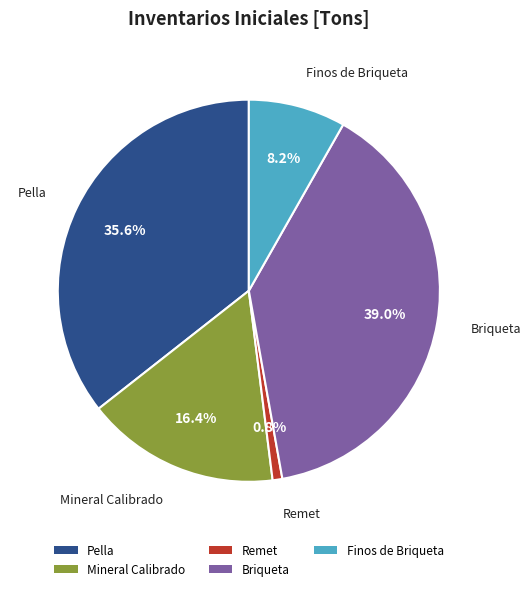

To the nearest percent, what is the combined percentage of Mineral Calibrado and Briqueta?

55%